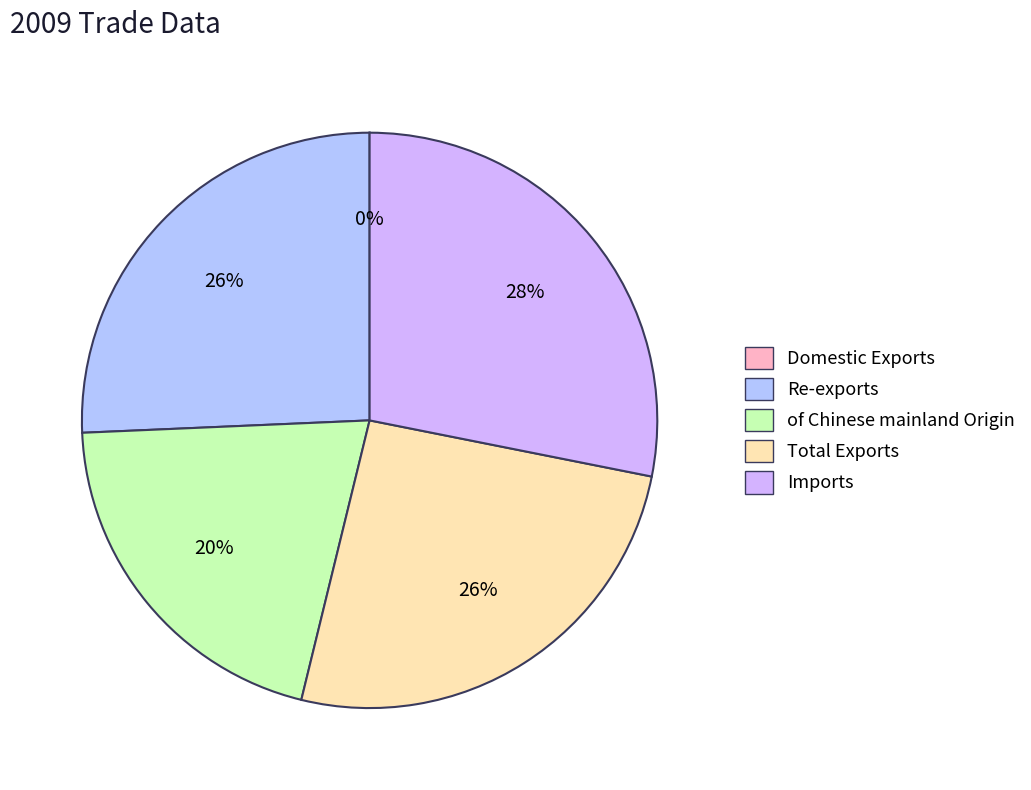

What is the ratio of the value at of Chinese mainland Origin to the value at Domestic Exports?

7790.8